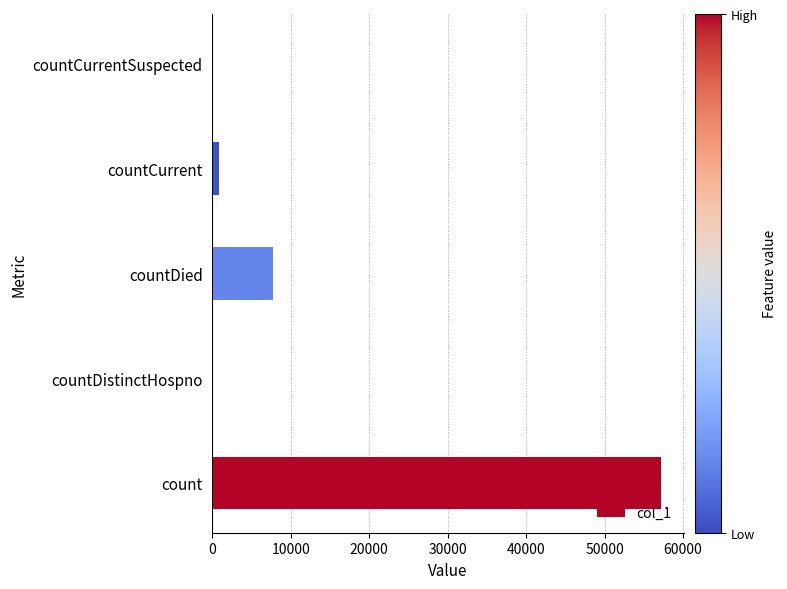

Which has a higher value, countDied or countDistinctHospno?

countDied